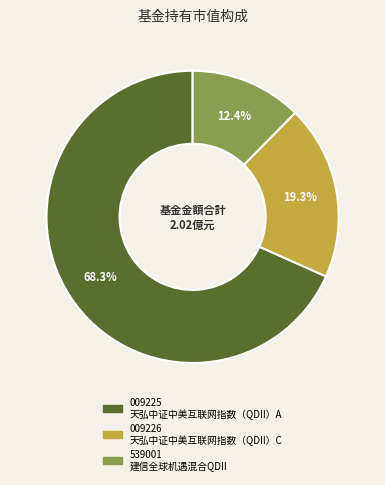

Is there any slice that represents more than half of the pie?

Yes